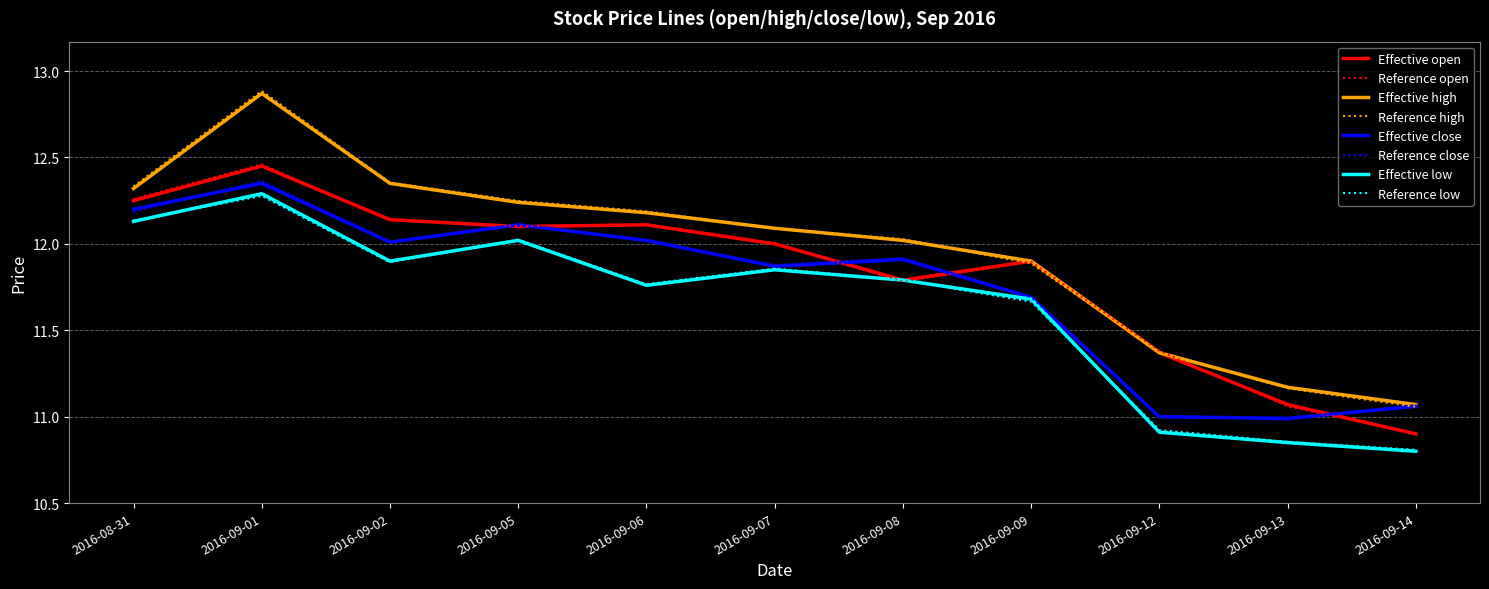

At which category does the chart reach its peak across all series?

2016-09-01